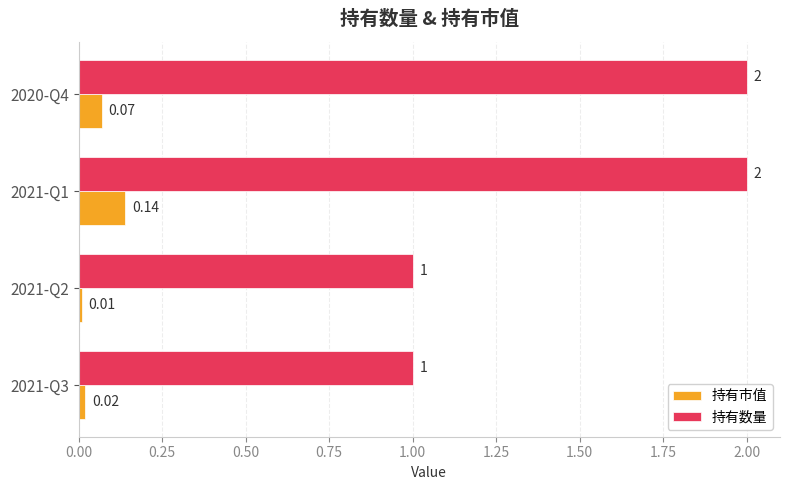

What is the sum of all 持有数量 values?

6.0